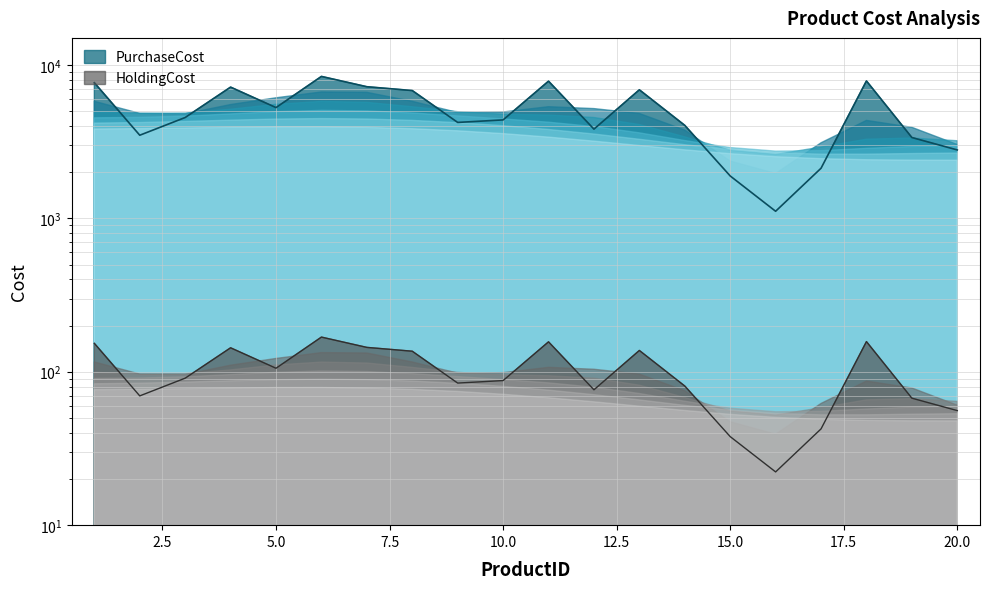

Which has a higher value, 20 or 18?

18